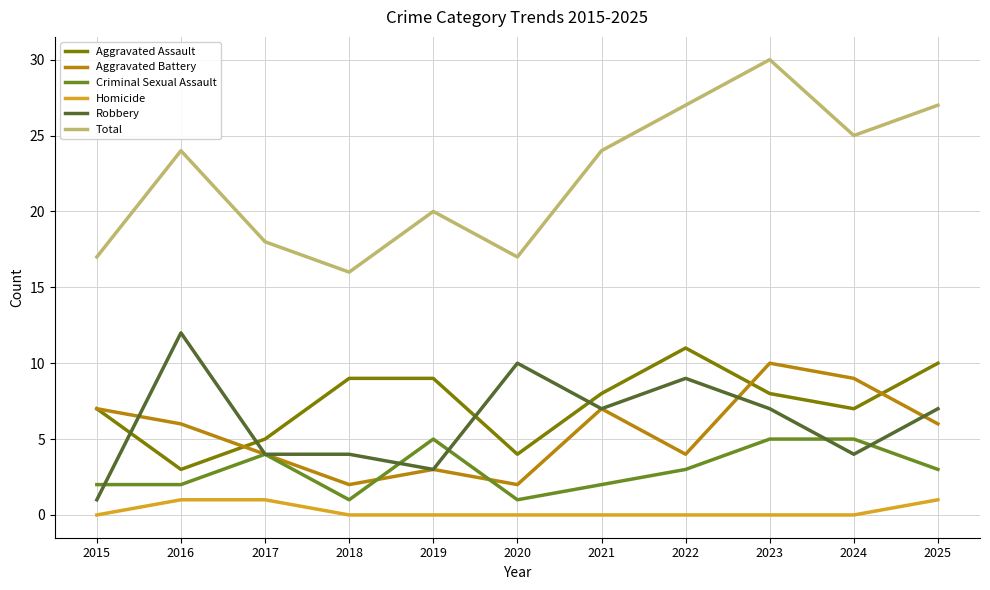

Which series has the largest total across all categories?

Total